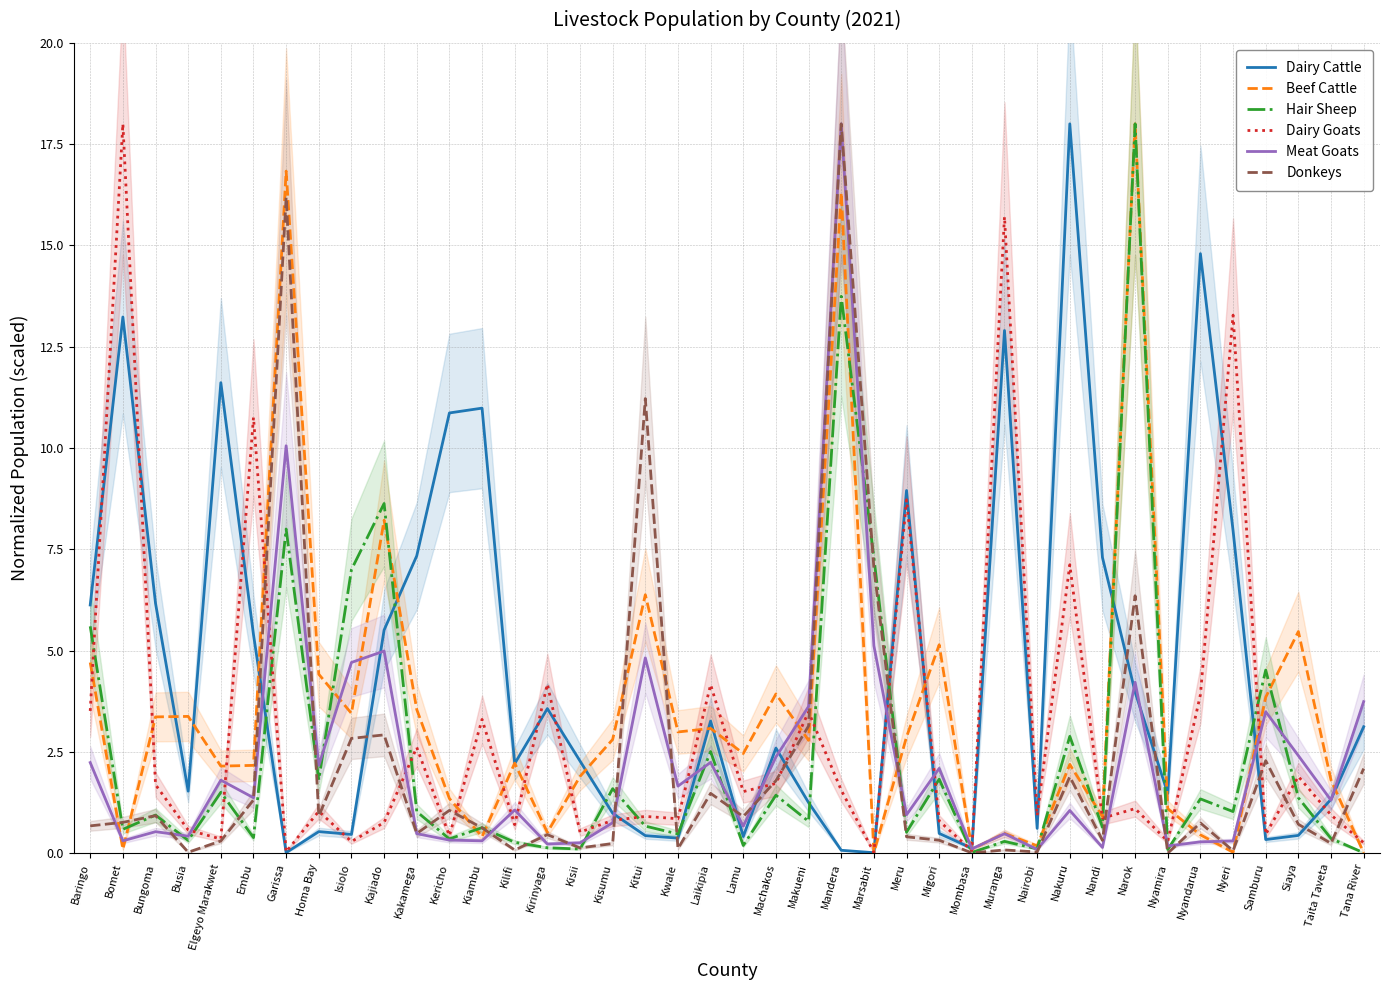

Is it true that Donkeys equals 0.9 at Baringo?

False